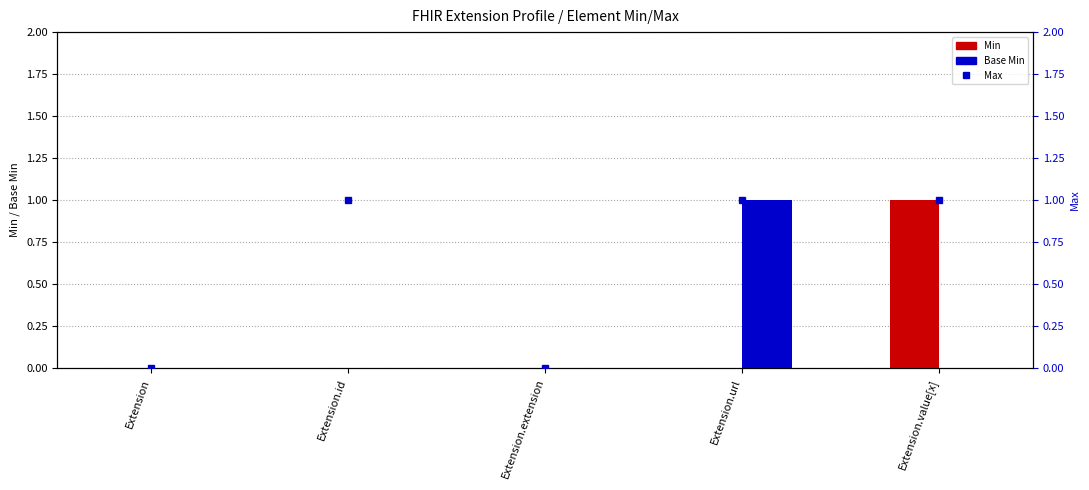

What is the difference between the highest and lowest values at Extension.id?

1